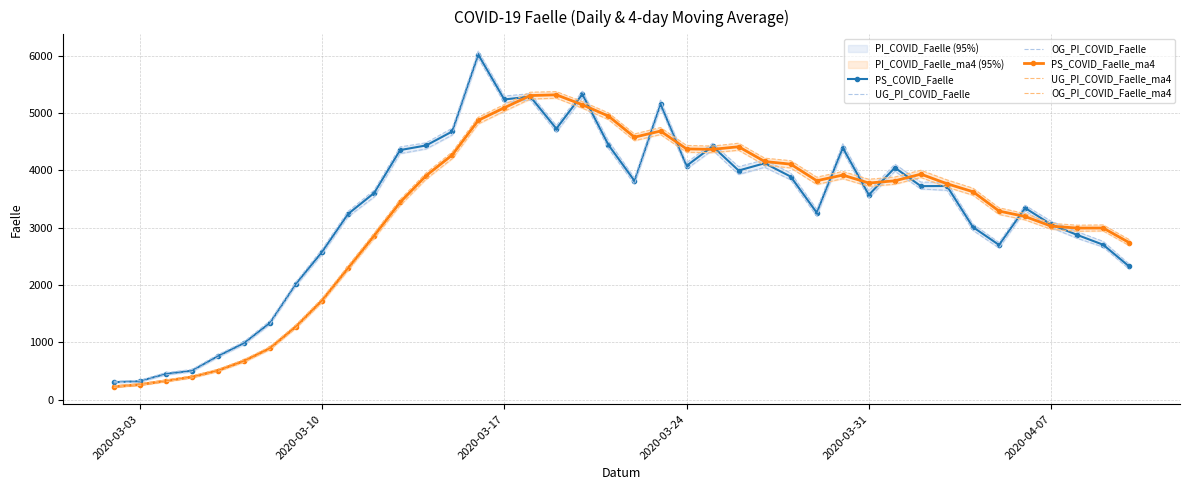

What is the lowest value of the PS_COVID_Faelle_ma4 series?

225